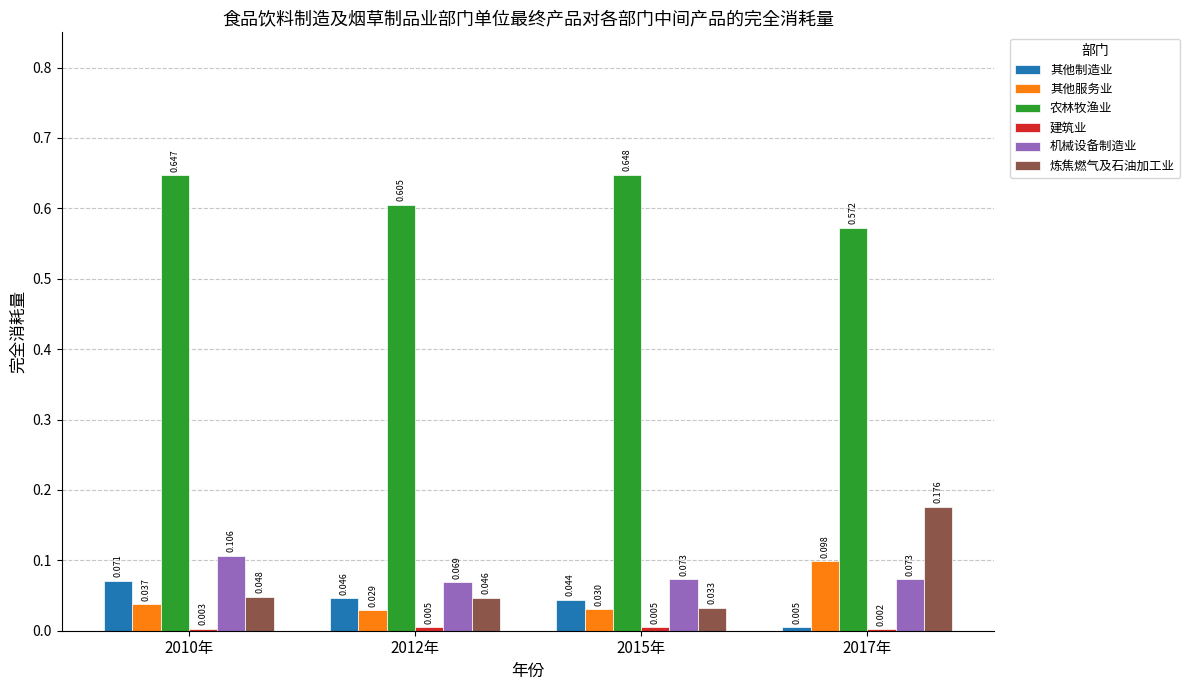

Which series has the widest spread of values?

炼焦燃气及石油加工业